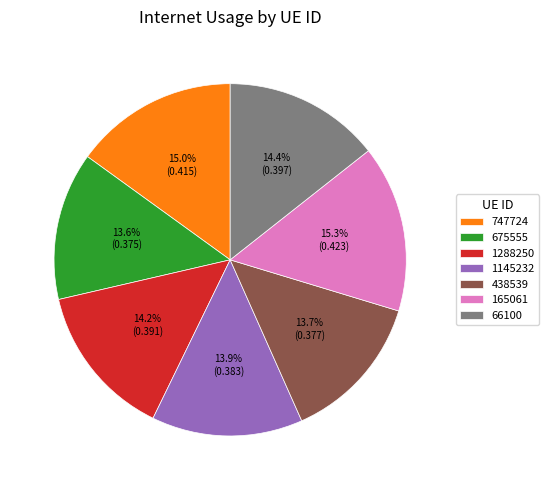

Does 1145232 represent more than half of the total?

No